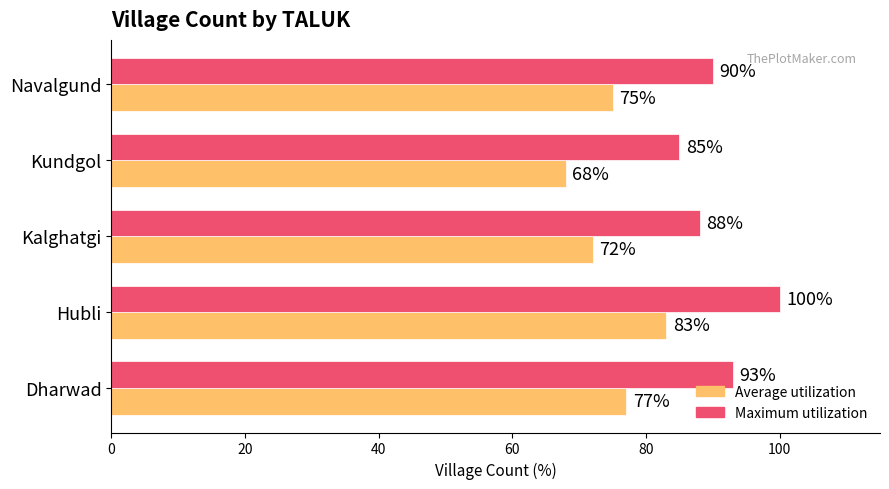

Is it true that Maximum utilization equals 93 at Dharwad?

True